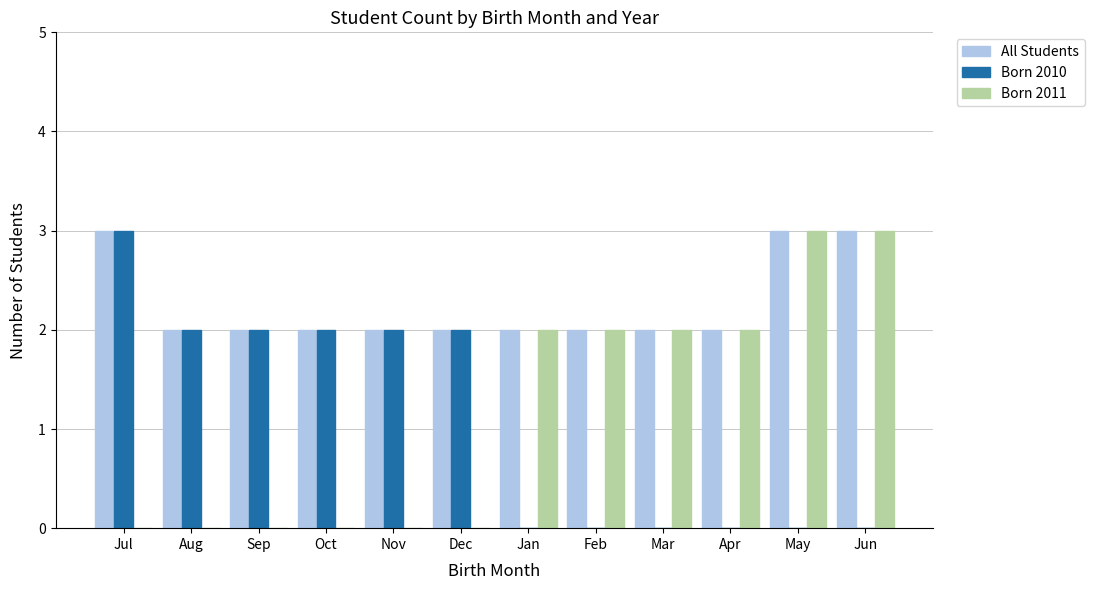

The Born 2011 series shows 2 at Mar. True or false?

True